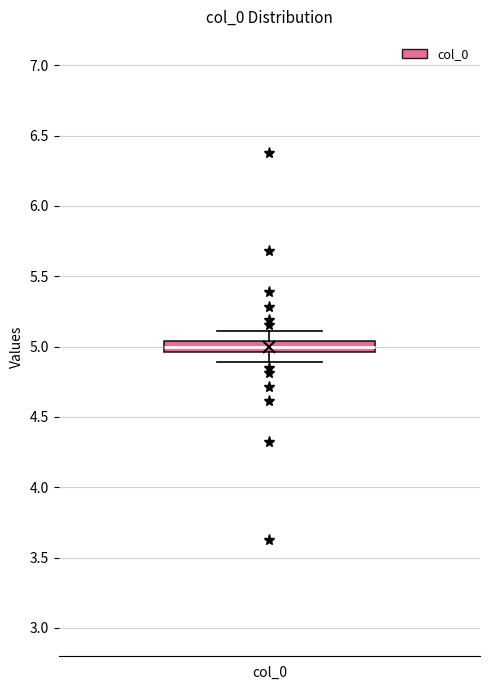

Read this box plot against the y-axis: the position of the median line, the range covered by the box, and the ends of both whiskers. The values are not printed on the chart, so give them approximately, as read against the axis.

median 5.00, box 4.95 to 5.05, whiskers 4.90 to 5.10